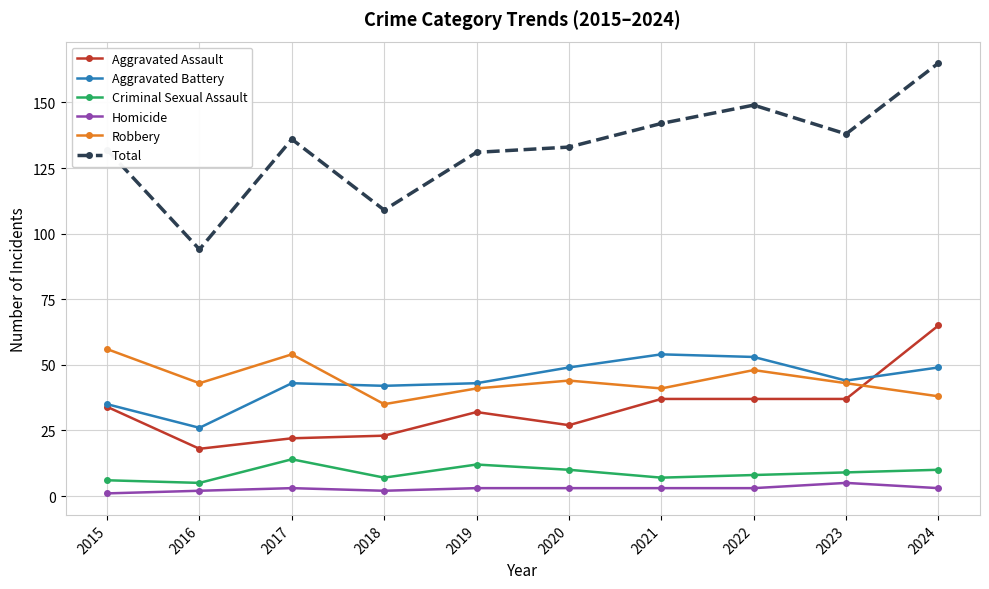

Count the number of categories in the chart.

10